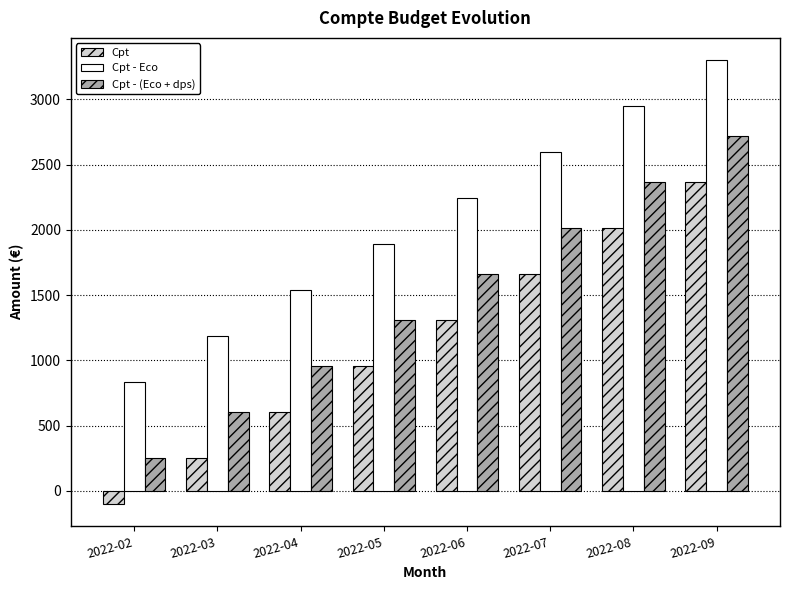

What is the sum of all Cpt values?

9056